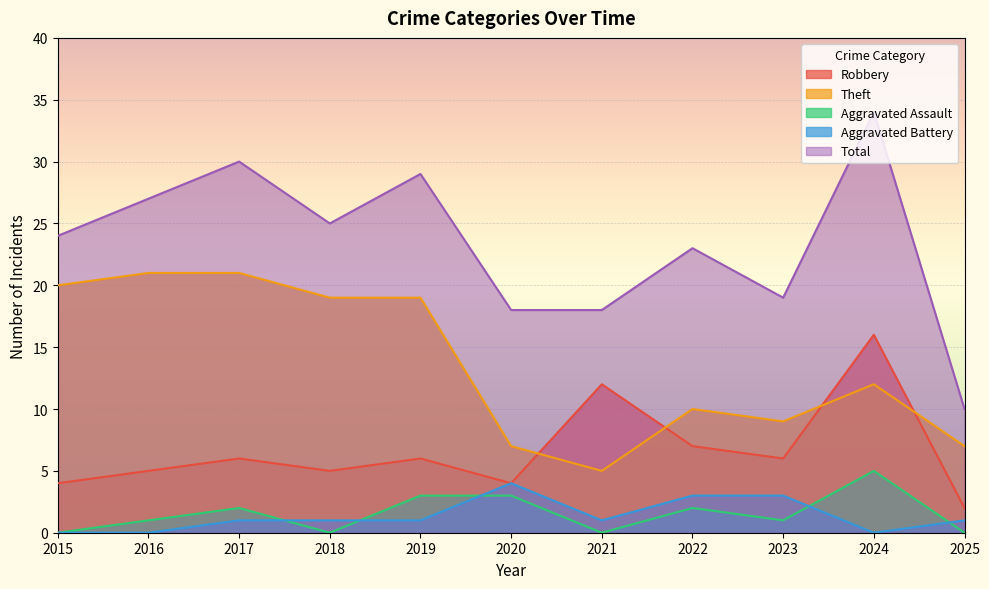

Reading left to right, what are all the values shown in this chart?

Robbery: 4	5	6	5	6	4	12	7	6	16	2
Theft: 20	21	21	19	19	7	5	10	9	12	7
Aggravated Assault: 0	1	2	0	3	3	0	2	1	5	0
Aggravated Battery: 0	0	1	1	1	4	1	3	3	0	1
Total: 24	27	30	25	29	18	18	23	19	34	10